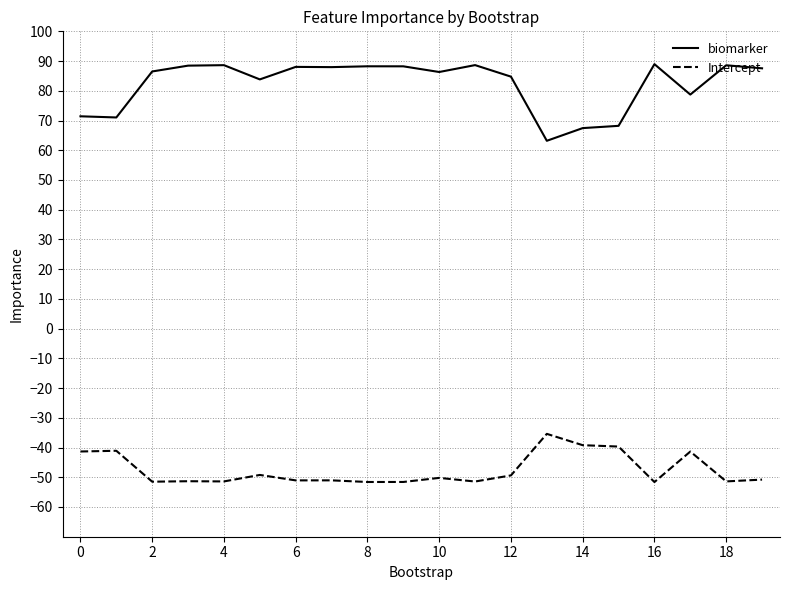

How many lines are shown in the chart?

2